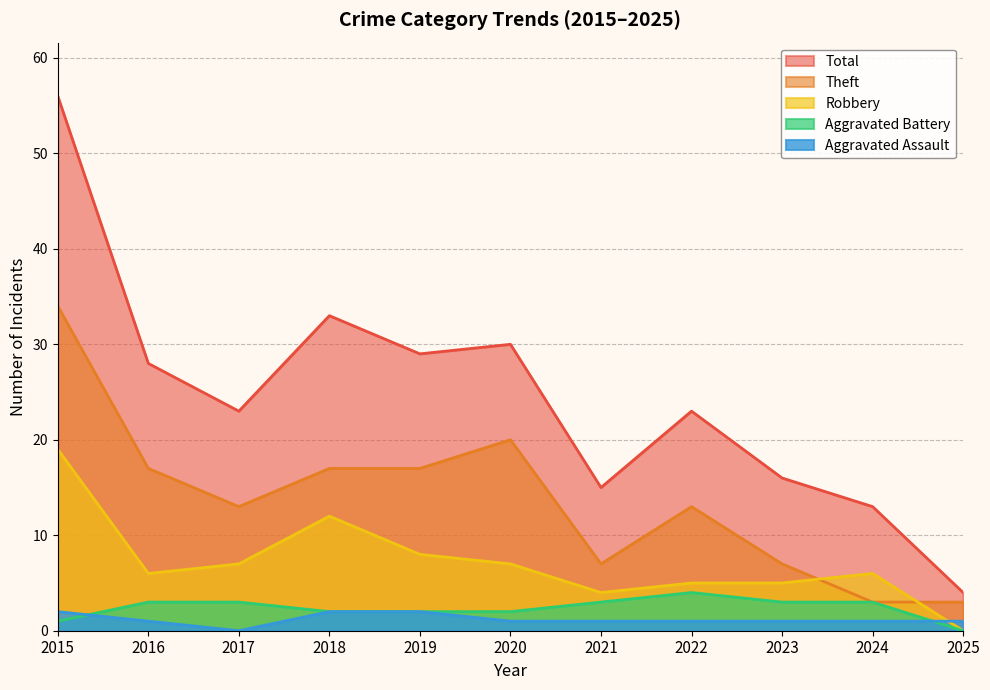

How many values in the Aggravated Assault series exceed 1?

3